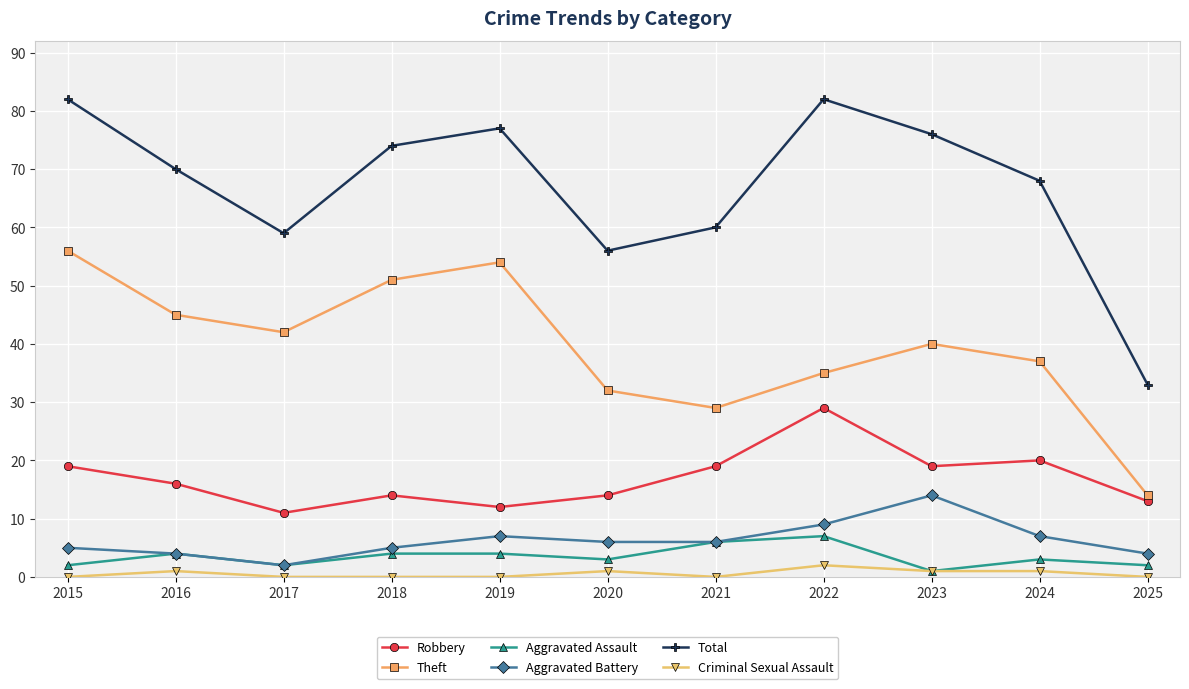

The value of Criminal Sexual Assault at 2015 is 0. True or false?

True